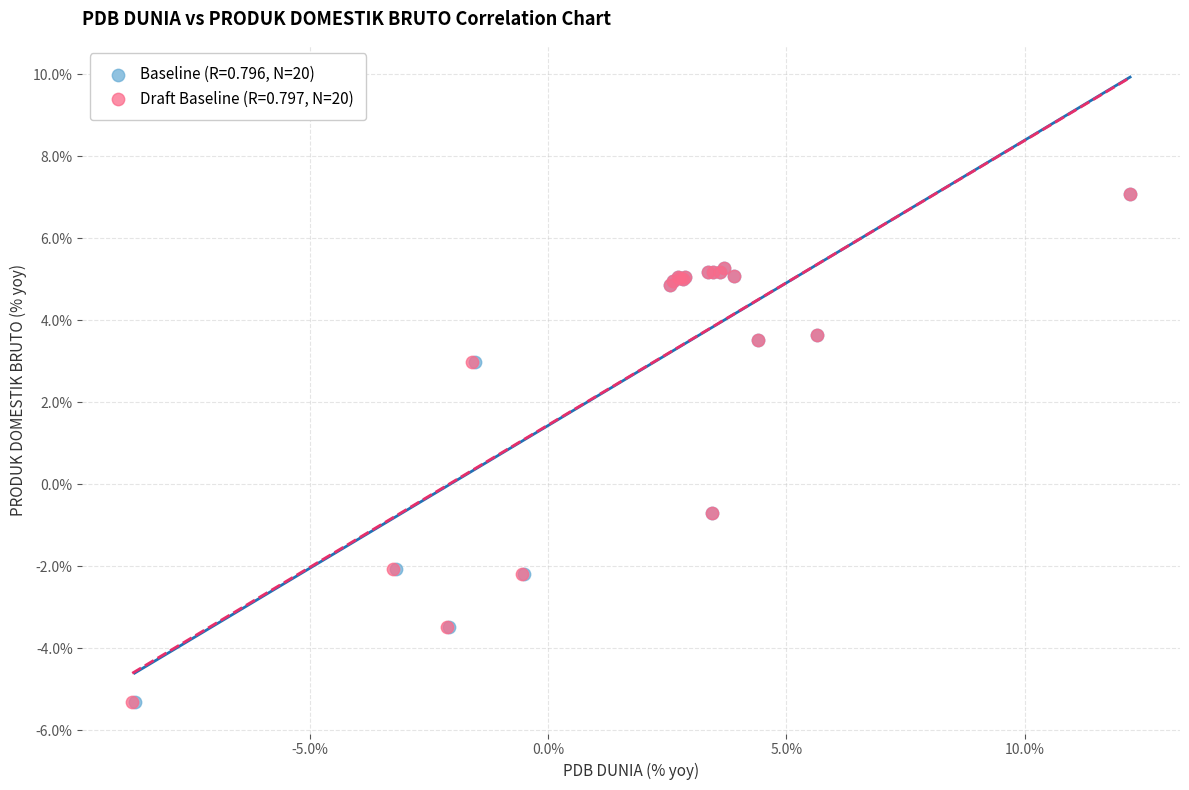

Which series has the largest Y range (max minus min)?

Draft Baseline (R=0.797, N=20)